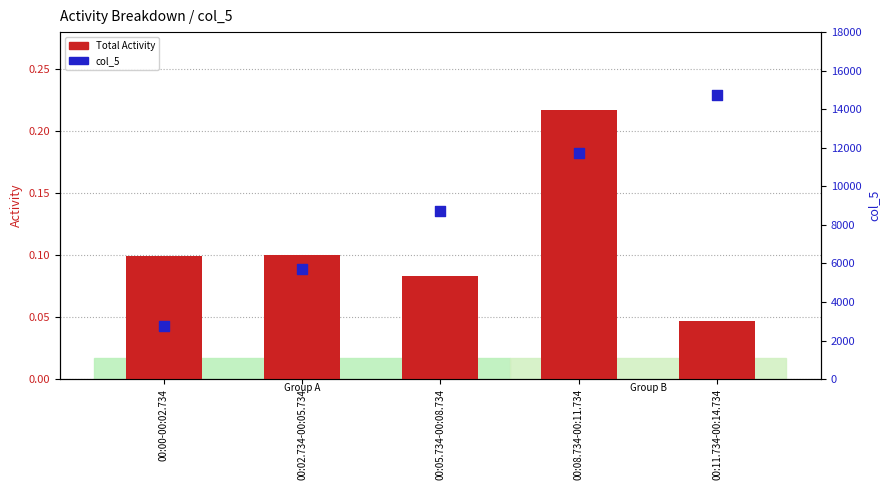

Which series has the widest spread of Y values?

col_5